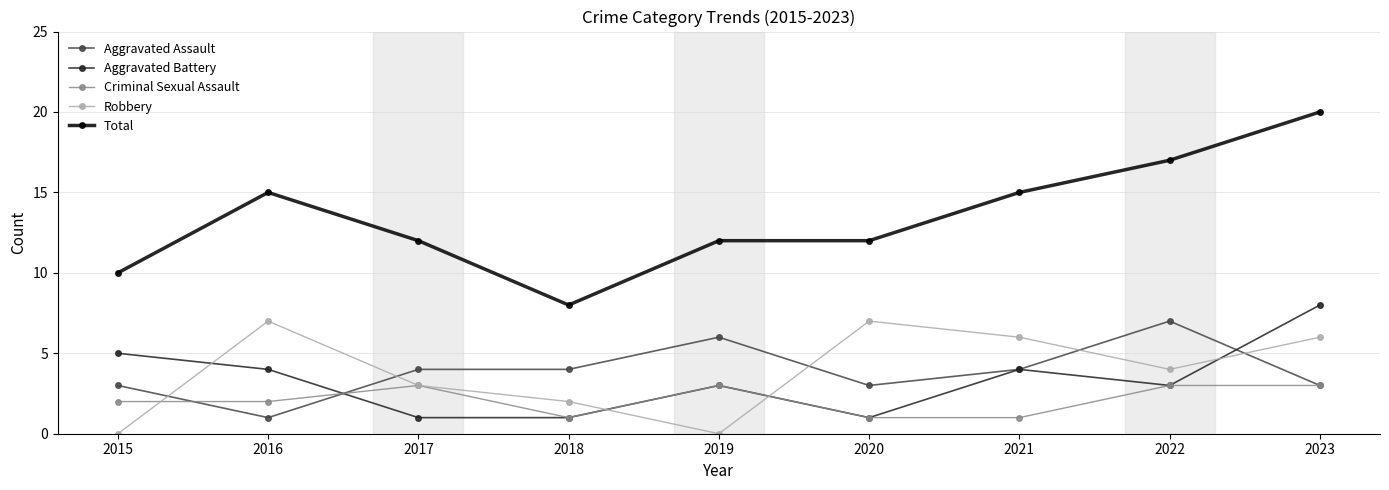

Read the Robbery value at 2017.

3